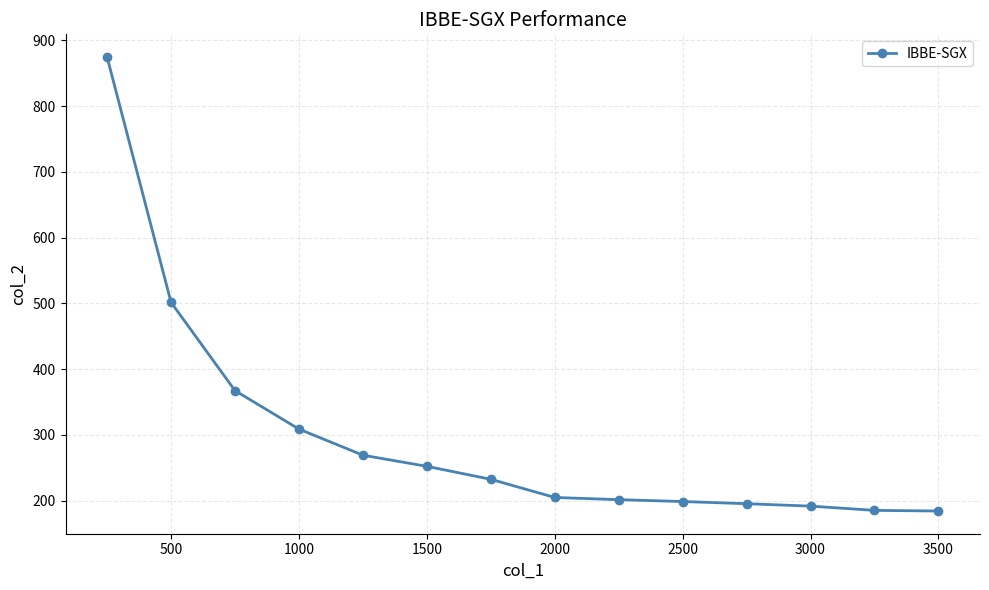

What is the sum of all values?

4168.4